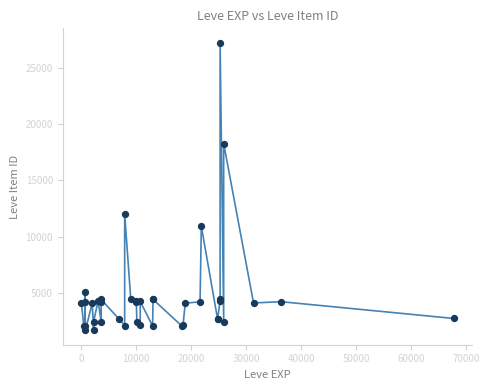

What Y value in the scatter plot is closest to 14448?

12018